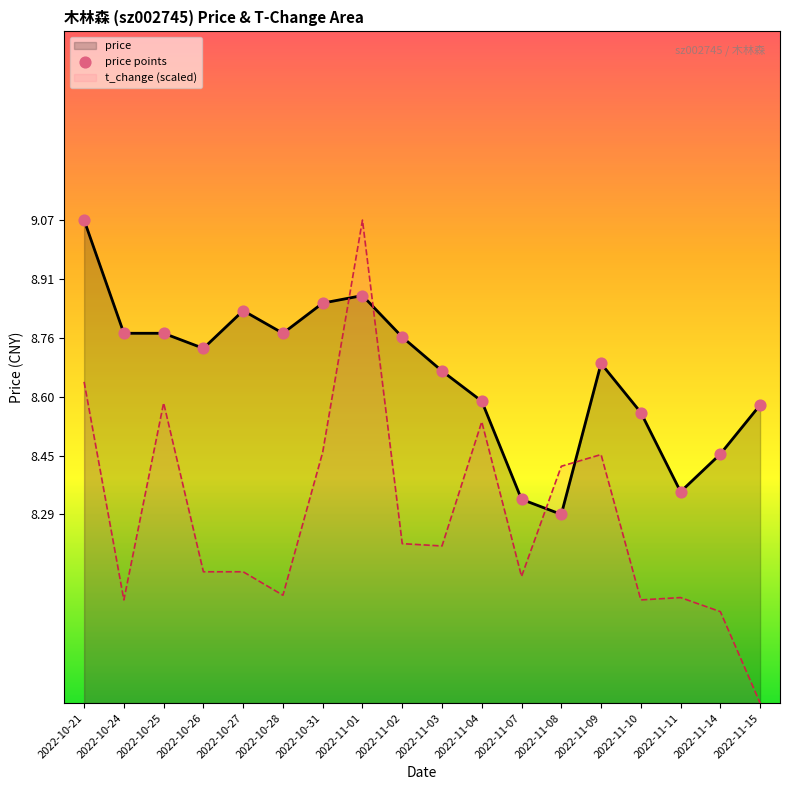

Which series reaches the maximum Y coordinate?

price